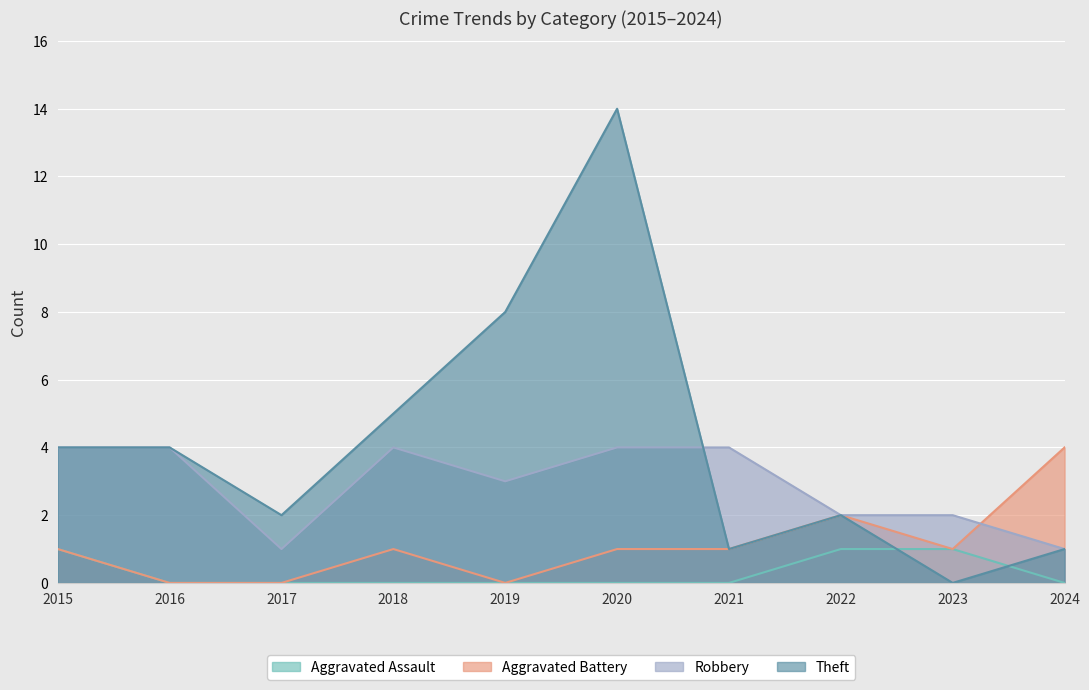

List the series in order of their overall mean, lowest first.

Aggravated Assault, Aggravated Battery, Robbery, Theft